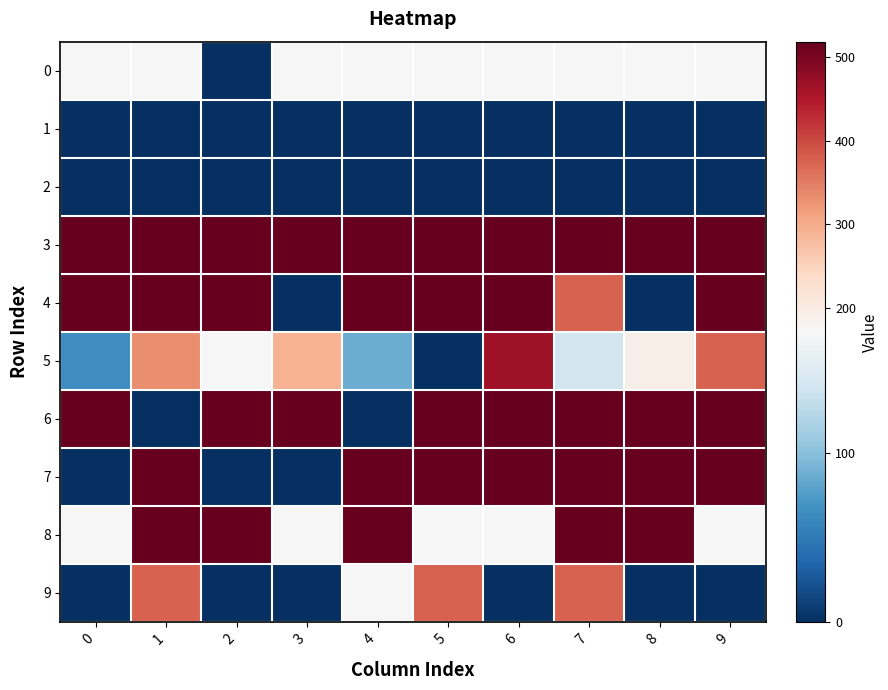

List the series in order of their peak value, highest first.

3, 4, 6, 7, 8, 5, 9, 0, 1, 2